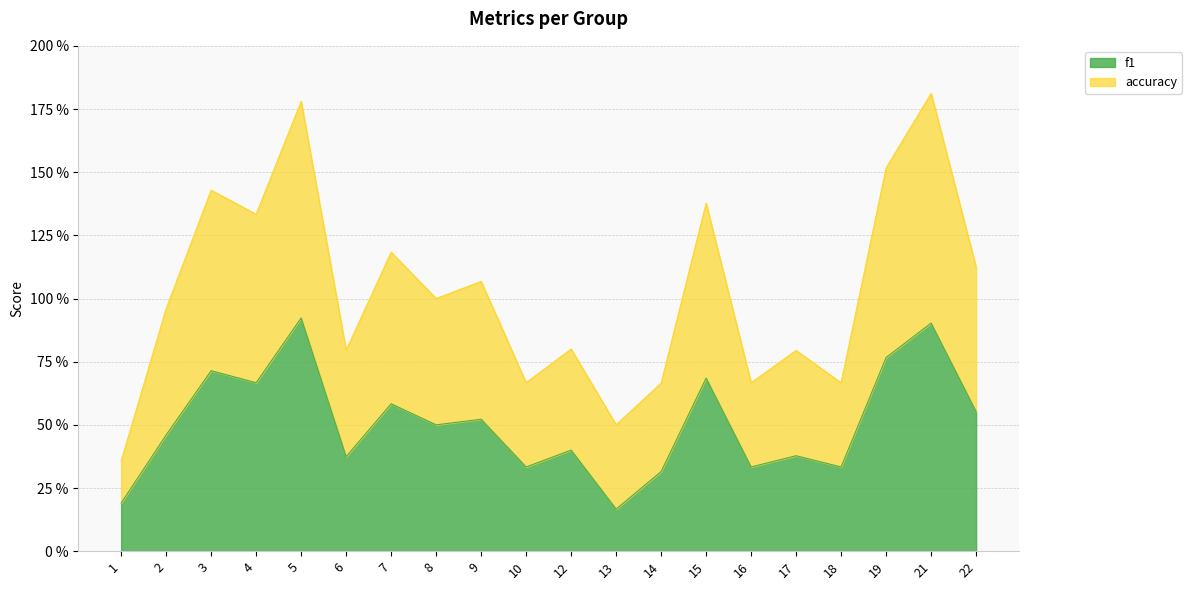

How many lines are shown in the chart?

2